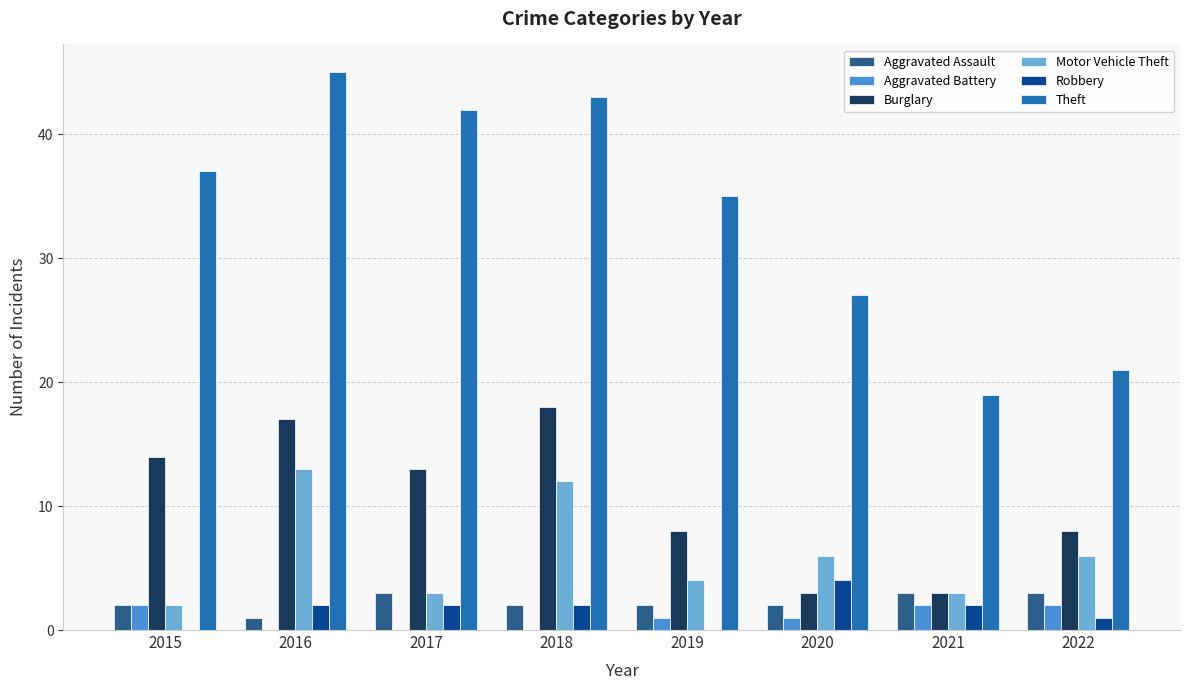

Between 2018 and 2019, which series saw the biggest shift?

Burglary